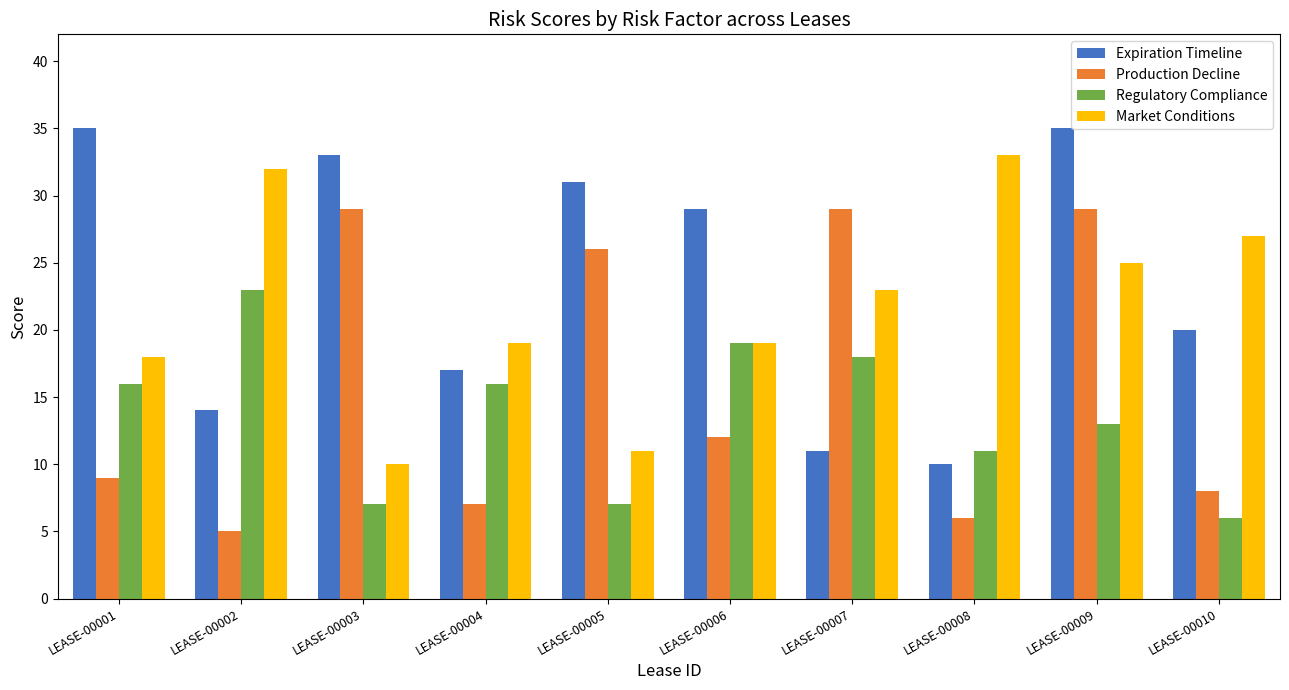

At which category is the sum across all series the highest?

LEASE-00009